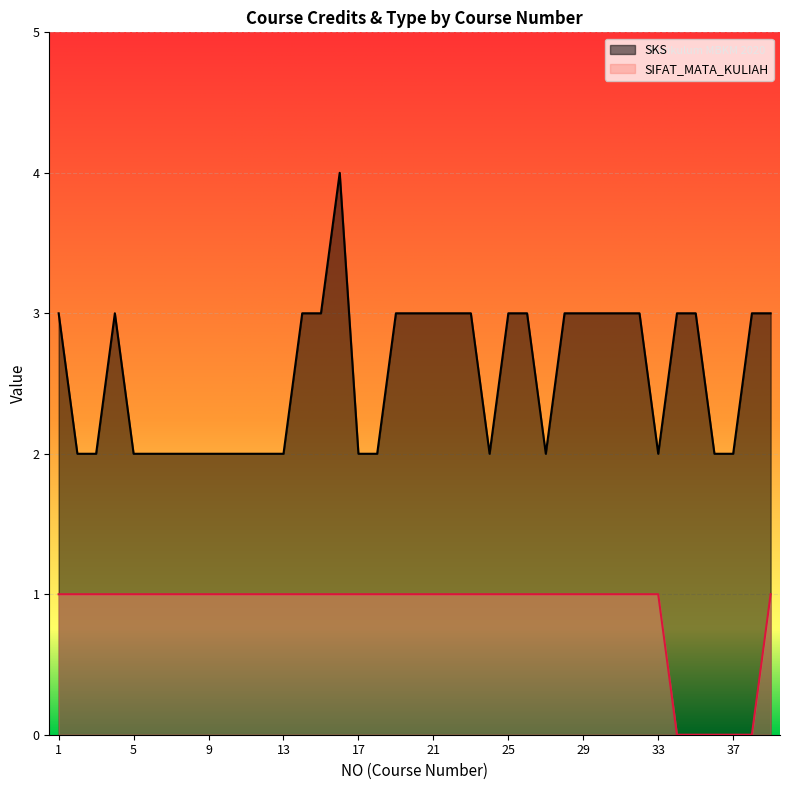

How many values in the SIFAT_MATA_KULIAH series are below 1?

5